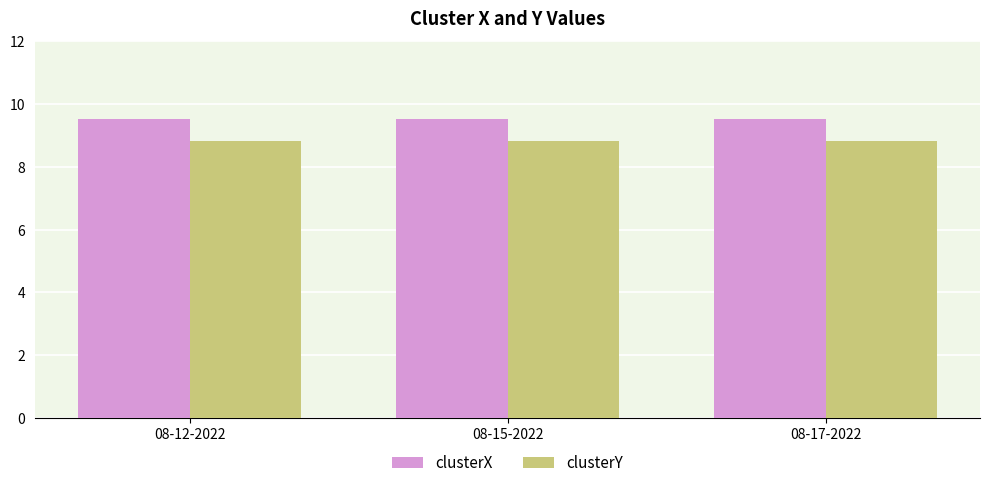

What is the label of the 1st bar from the right?

08-17-2022